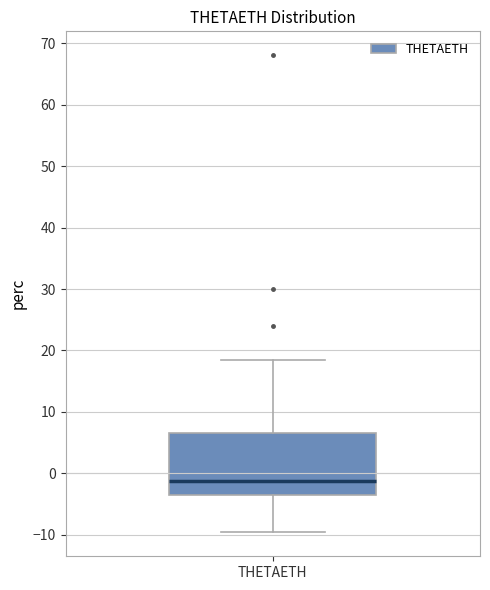

Transcribe this box plot: give where the median line is, the range the box spans, and where the two whiskers end, as read against the y-axis. The values are not printed on the chart, so give them approximately, as read against the axis.

median -1, box -3 to 7, whiskers -10 to 19